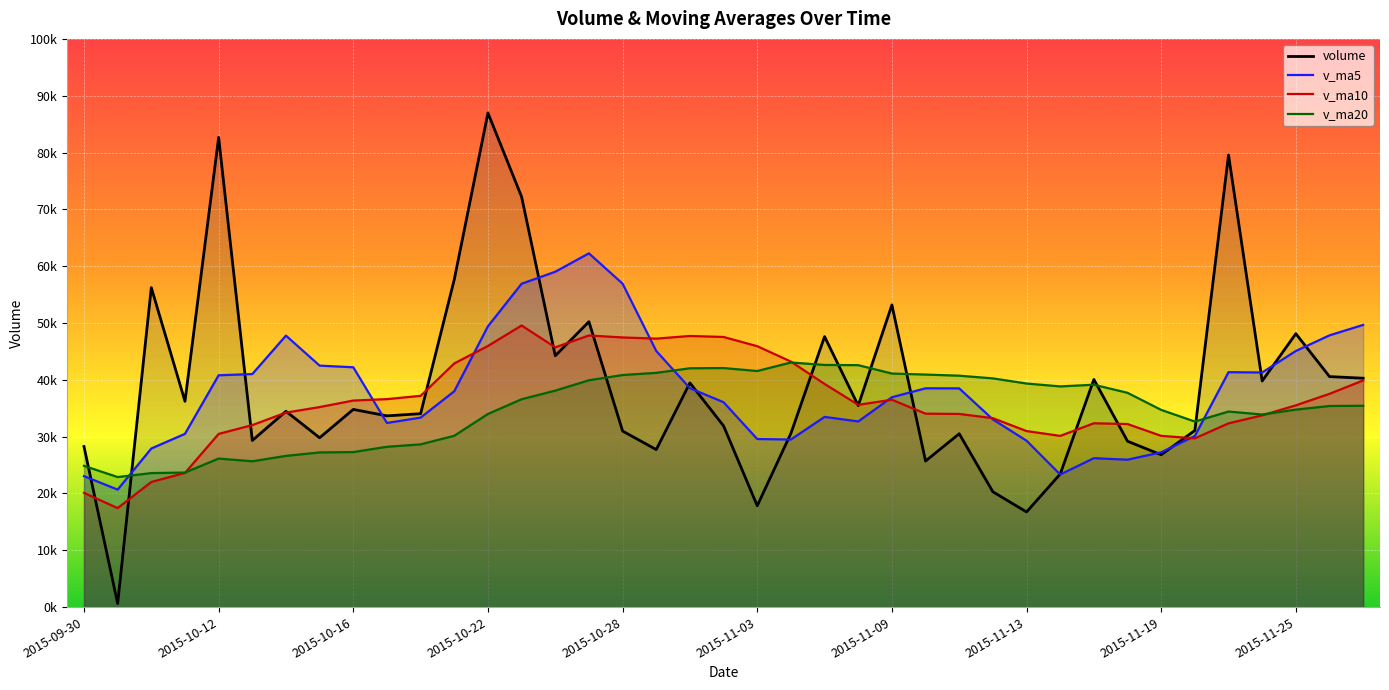

Where is the first local maximum for v_ma10?

2015-10-23